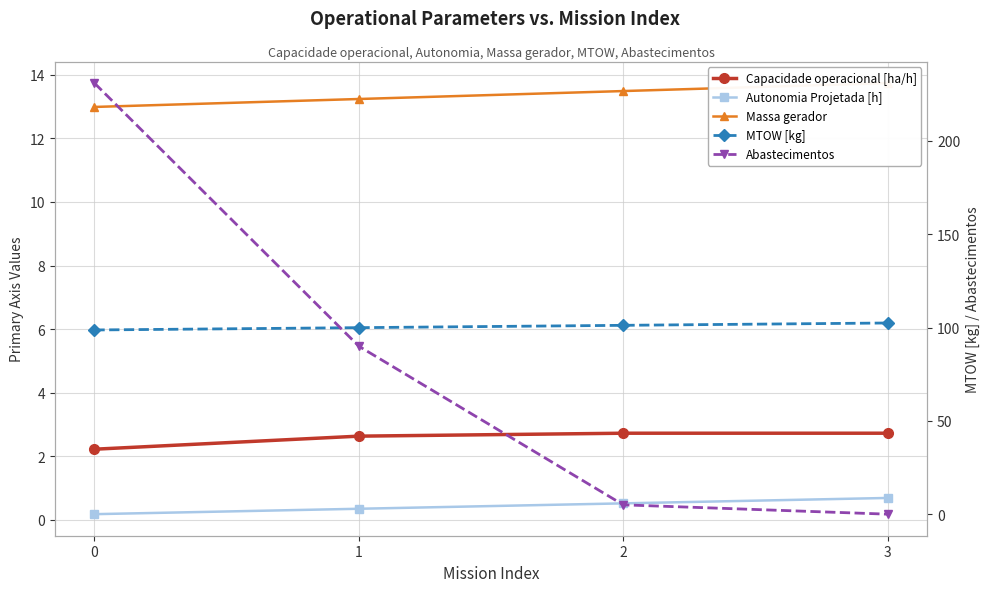

How many values in the MTOW [kg] series are below 101?

2